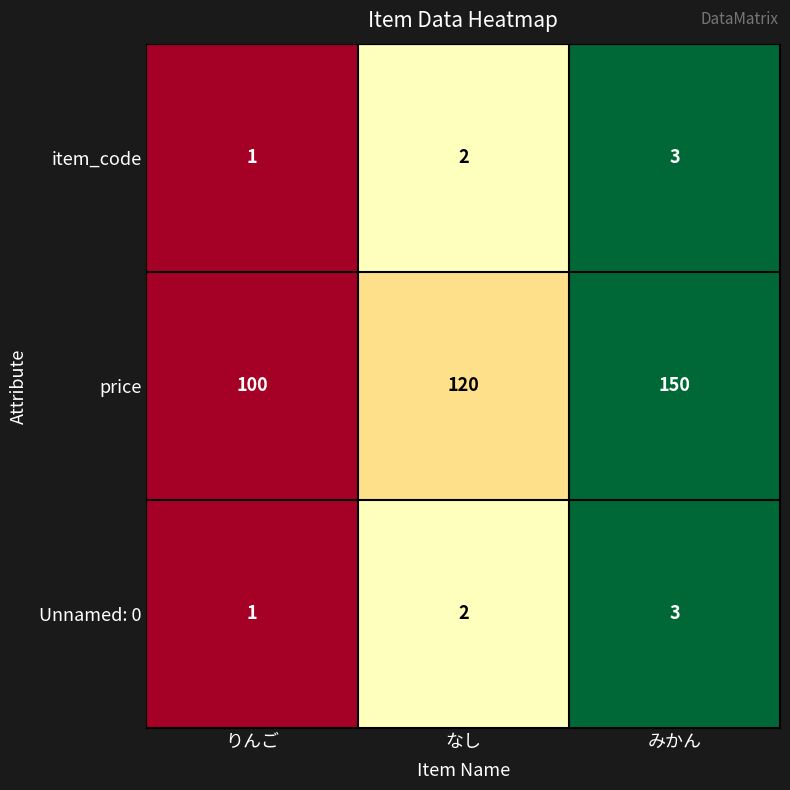

What is the sum of the price values at なし and りんご?

220